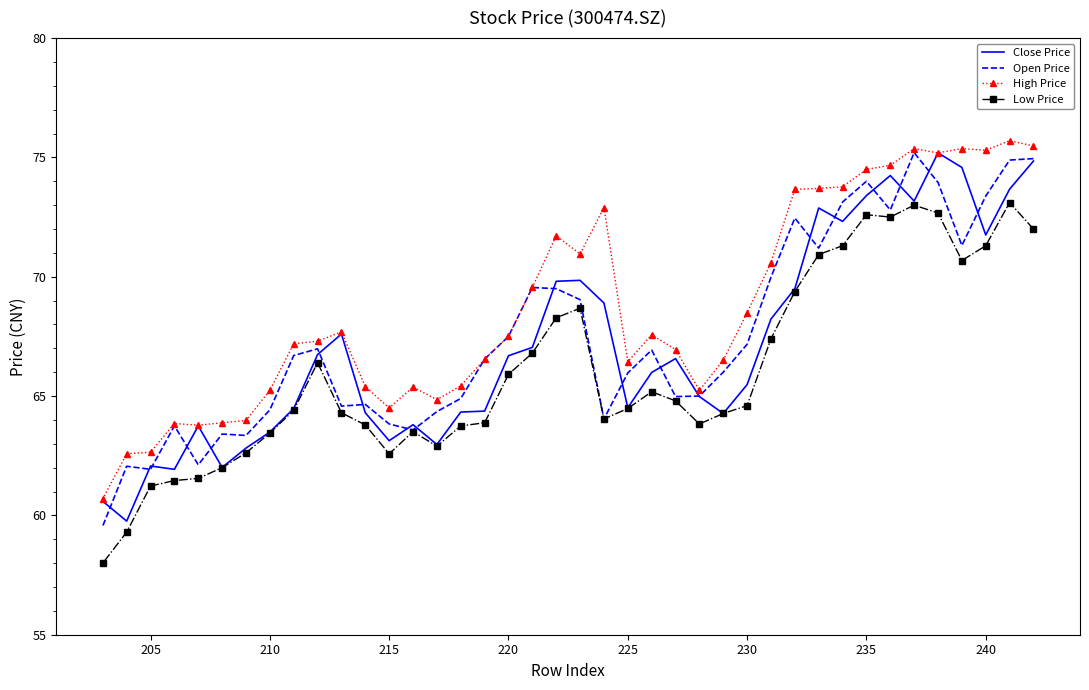

What is the highest value of the High Price series?

75.7